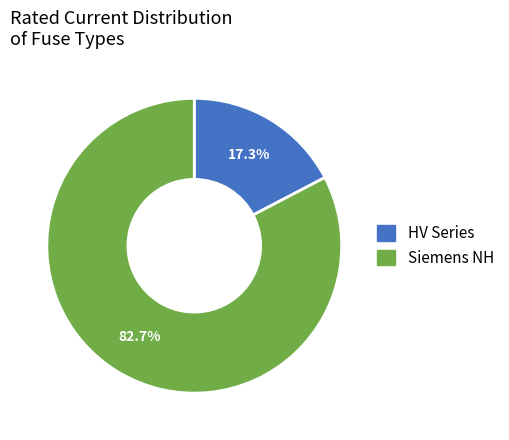

Count the number of slices in the pie.

2